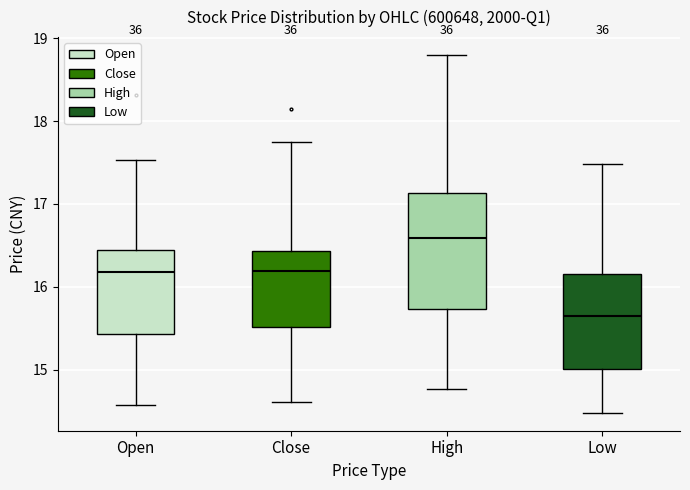

Which box's median line is the highest?

High